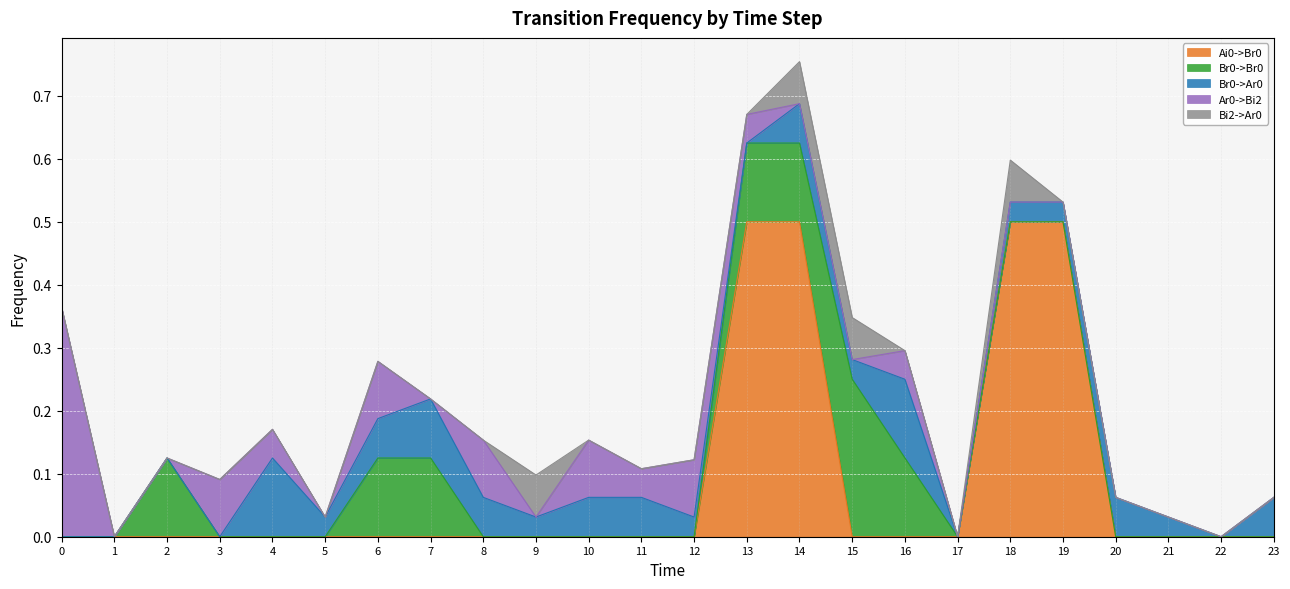

Reading right to left, what are all the values shown in this chart?

Ai0->Br0: 23=0.0	22=0.0	21=0.0	20=0.0	19=0.5	18=0.5	17=0.0	16=0.0	15=0.0	14=0.5	13=0.5	12=0.0	11=0.0	10=0.0	9=0.0	8=0.0	7=0.0	6=0.0	5=0.0	4=0.0	3=0.0	2=0.0	1=0.0	0=0.0
Br0->Br0: 23=0.0	22=0.0	21=0.0	20=0.0	19=0.0	18=0.0	17=0.0	16=0.1	15=0.2	14=0.1	13=0.1	12=0.0	11=0.0	10=0.0	9=0.0	8=0.0	7=0.1	6=0.1	5=0.0	4=0.0	3=0.0	2=0.1	1=0.0	0=0.0
Br0->Ar0: 23=0.1	22=0.0	21=0.0	20=0.1	19=0.0	18=0.0	17=0.0	16=0.1	15=0.0	14=0.1	13=0.0	12=0.0	11=0.1	10=0.1	9=0.0	8=0.1	7=0.1	6=0.1	5=0.0	4=0.1	3=0.0	2=0.0	1=0.0	0=0.0
Ar0->Bi2: 23=0.0	22=0.0	21=0.0	20=0.0	19=0.0	18=0.0	17=0.0	16=0.0	15=0.0	14=0.0	13=0.0	12=0.1	11=0.0	10=0.1	9=0.0	8=0.1	7=0.0	6=0.1	5=0.0	4=0.0	3=0.1	2=0.0	1=0.0	0=0.4
Bi2->Ar0: 23=0.0	22=0.0	21=0.0	20=0.0	19=0.0	18=0.1	17=0.0	16=0.0	15=0.1	14=0.1	13=0.0	12=0.0	11=0.0	10=0.0	9=0.1	8=0.0	7=0.0	6=0.0	5=0.0	4=0.0	3=0.0	2=0.0	1=0.0	0=0.0